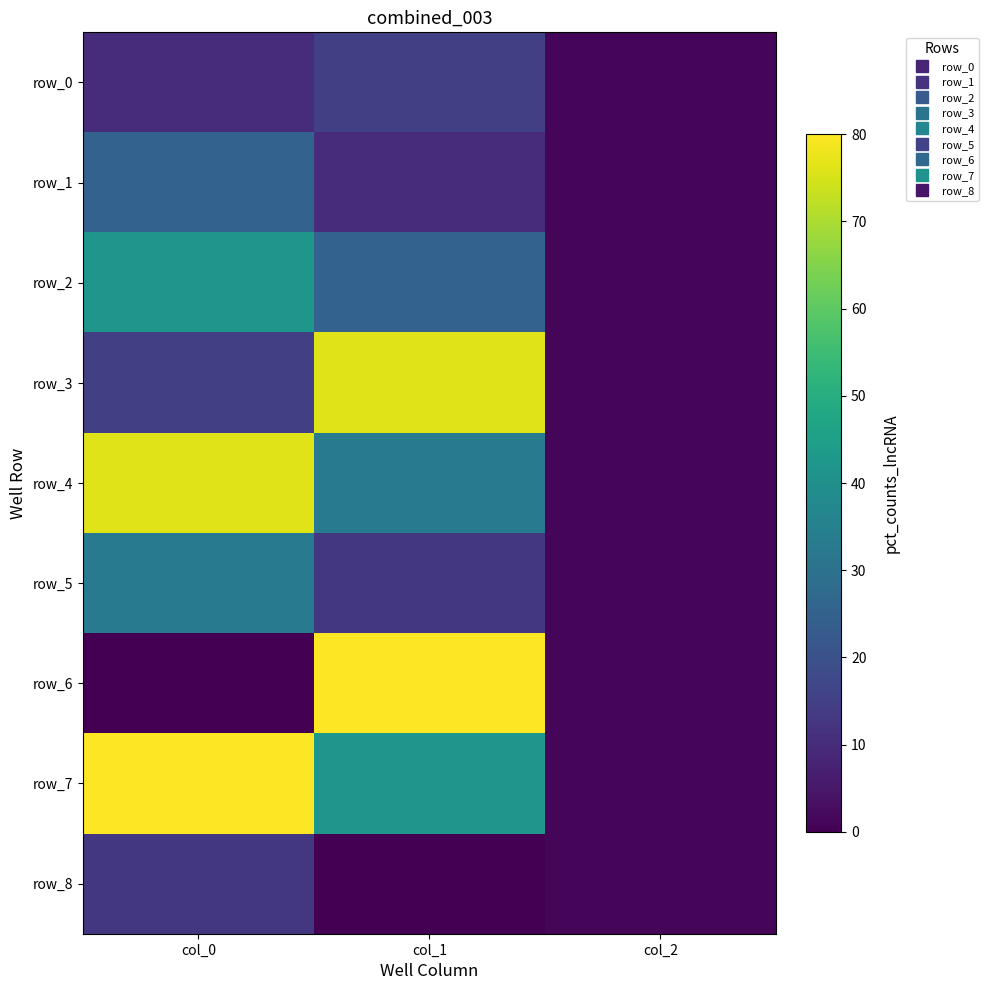

Count the number of data series in this chart.

9